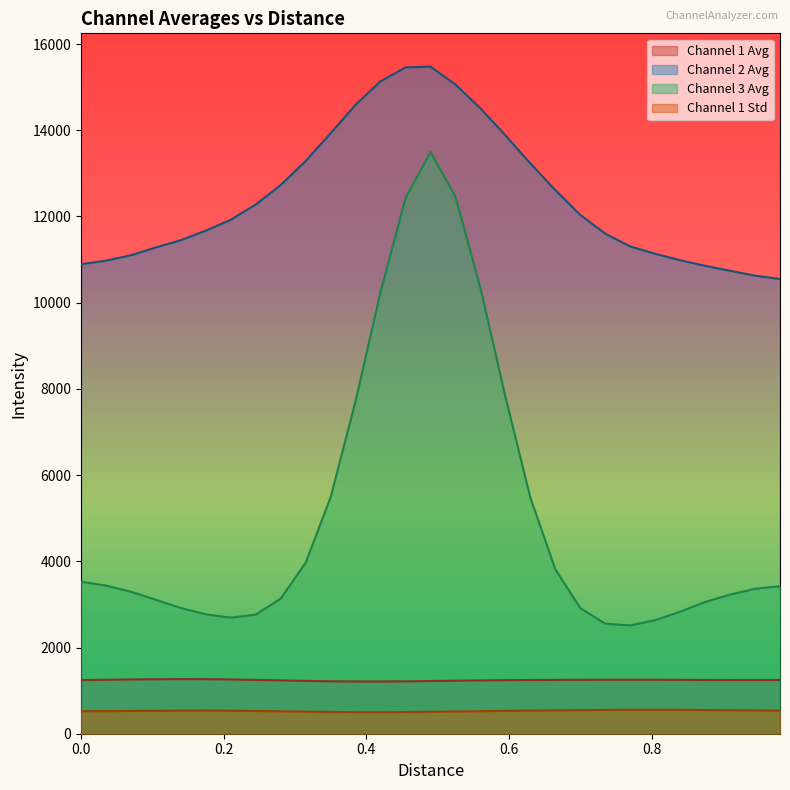

Reading left to right, transcribe all the data shown in this chart.

Channel 1 Avg: 1245.1	1251.7	1258.7	1264.0	1267.4	1265.9	1258.6	1248.1	1236.9	1225.7	1216.4	1211.8	1211.4	1214.8	1223.3	1230.8	1236.5	1242.5	1246.2	1248.4	1250.8	1252.5	1253.1	1252.4	1249.5	1247.4	1245.9	1246.3	1246.5
Channel 2 Avg: 10892.7	10975.5	11101.6	11282.4	11451.6	11672.6	11924.0	12278.0	12730.1	13289.7	13930.7	14594.1	15136.4	15458.2	15475.7	15059.9	14509.2	13882.8	13228.9	12611.2	12037.8	11601.8	11305.7	11133.3	10985.7	10855.0	10740.6	10627.9	10549.7
Channel 3 Avg: 3526.6	3437.0	3295.7	3105.9	2916.2	2769.3	2691.7	2764.5	3135.6	3968.2	5490.3	7722.8	10253.8	12423.2	13495.4	12456.6	10340.1	7815.6	5473.5	3814.1	2914.9	2552.6	2513.4	2634.6	2829.6	3056.8	3227.3	3362.9	3421.8
Channel 1 Std: 521.5	523.7	528.2	531.3	535.8	537.7	533.9	527.0	520.2	512.4	505.1	500.2	499.6	502.5	508.6	515.7	522.1	530.6	536.7	541.4	547.0	551.6	556.6	557.1	555.0	549.3	544.8	539.9	533.6